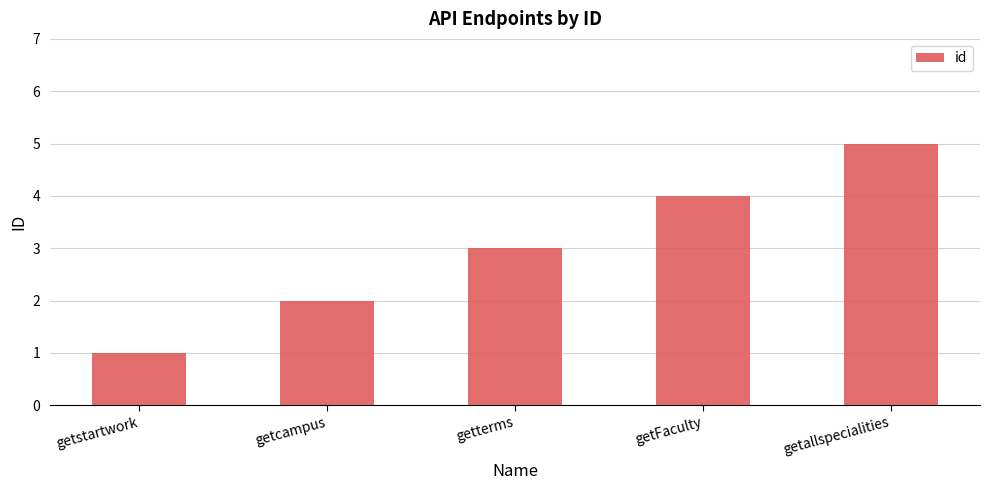

Is it true that the value at getcampus is 2?

True